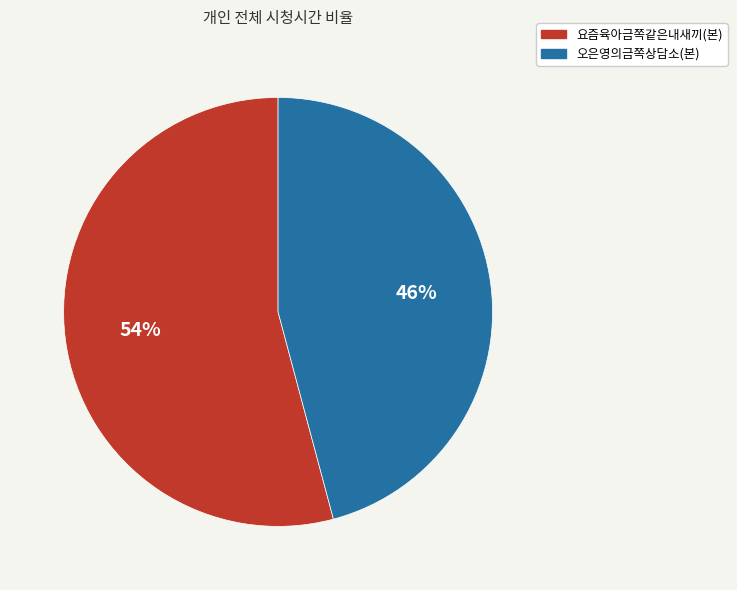

To the nearest percent, what portion does 요즘육아금쪽같은내새끼(본) represent?

54%